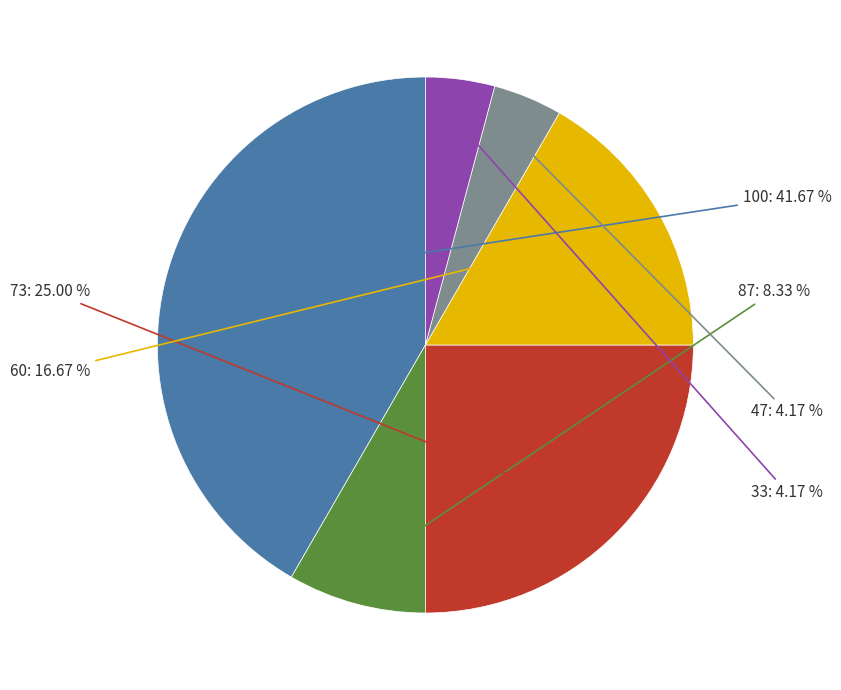

Is there a majority slice in this chart?

No